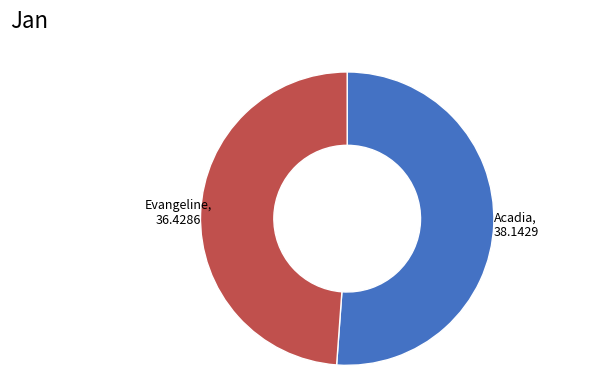

Rank the categories by value from highest to lowest.

Acadia, Evangeline